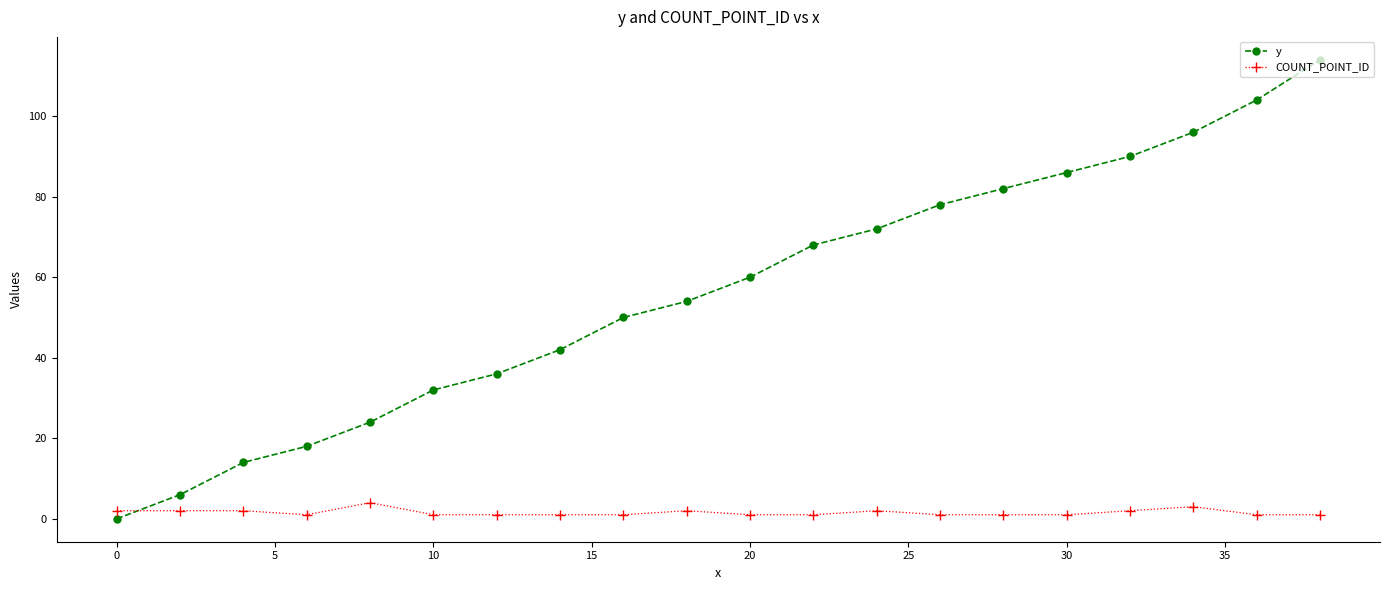

Which series has the largest range (max minus min)?

y